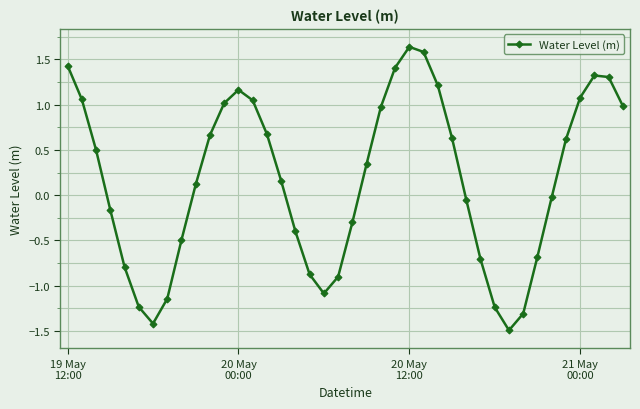

What is the difference between the maximum and minimum values?

3.1